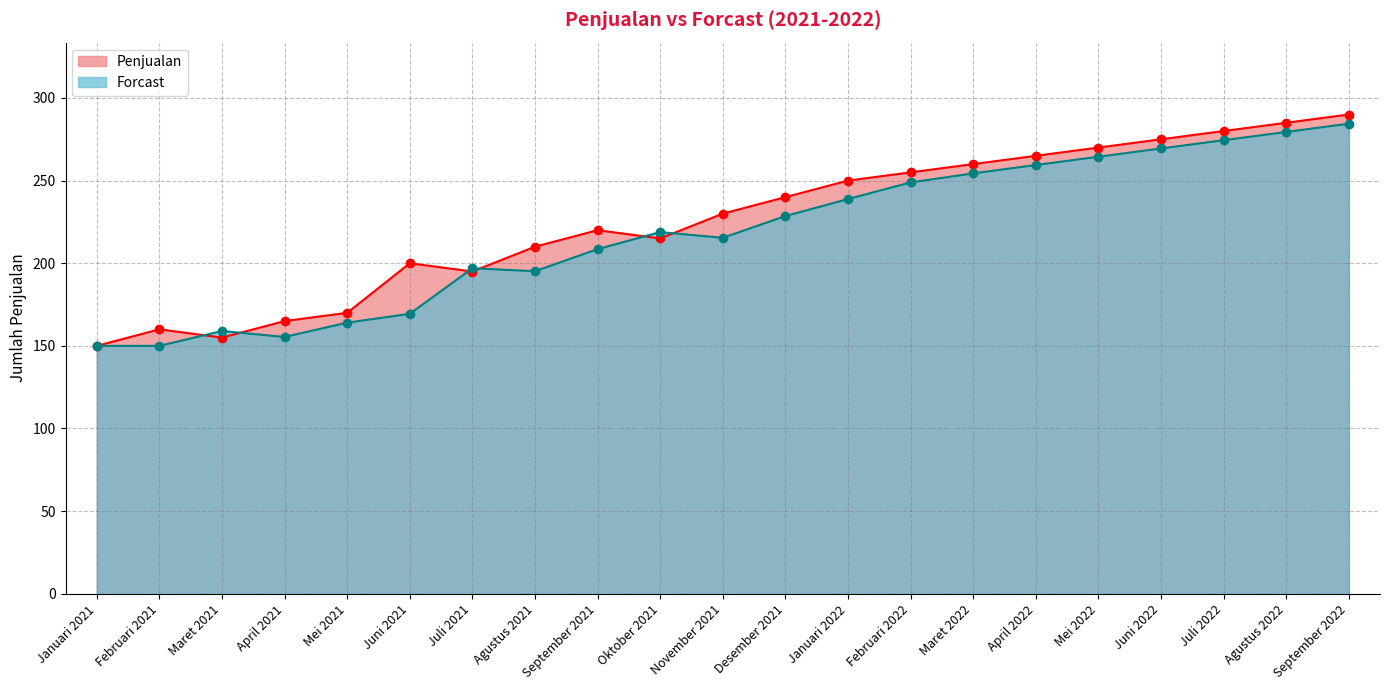

Which series has the largest range (max minus min)?

Penjualan